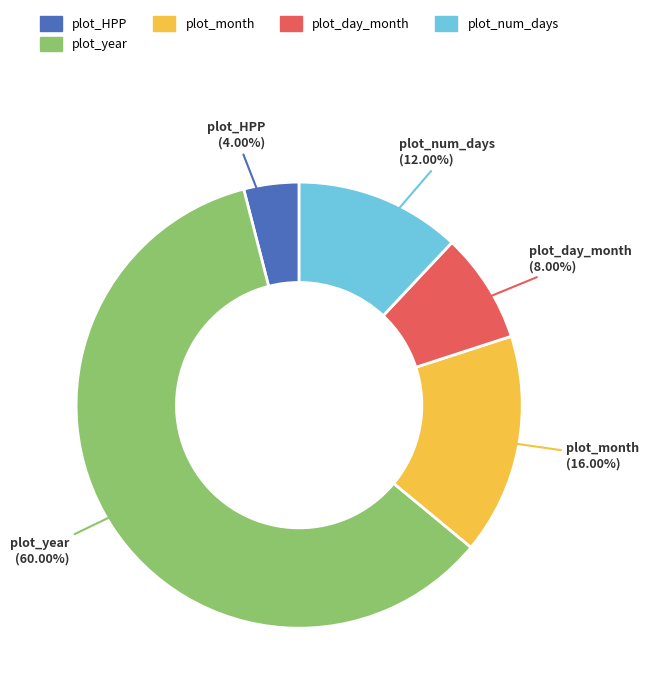

To the nearest percent, what is the difference between the largest and smallest slice percentages?

56%